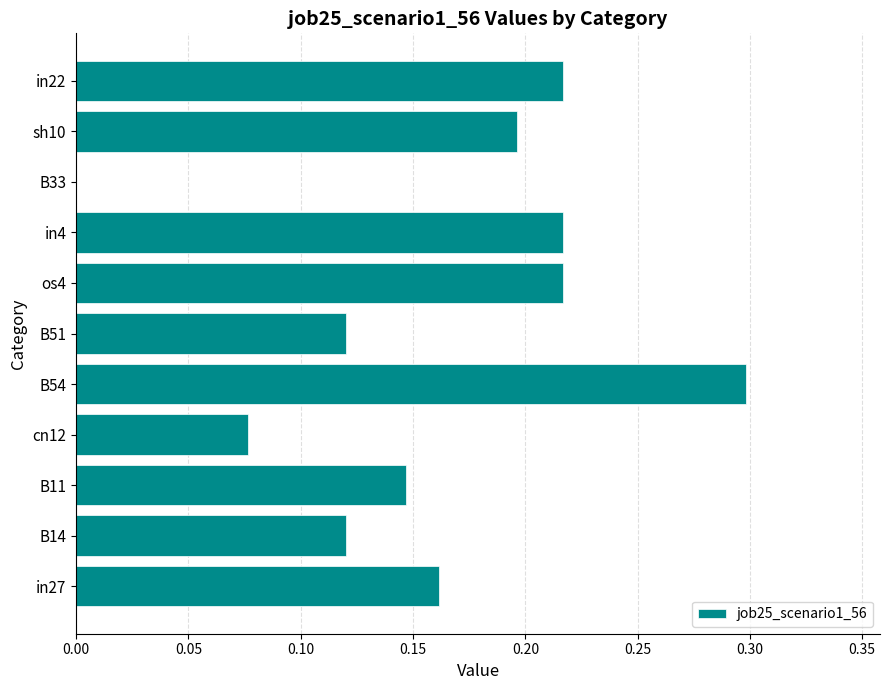

At which category does the chart reach its peak across all series?

B54